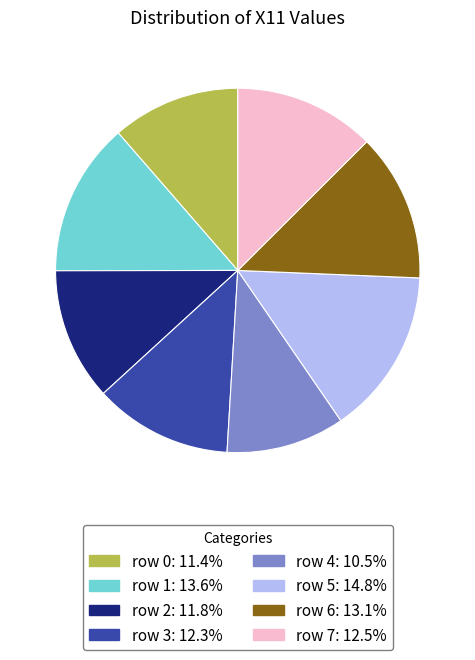

Combined, do row 5: 14.8% and row 2: 11.8% account for over 50%?

No